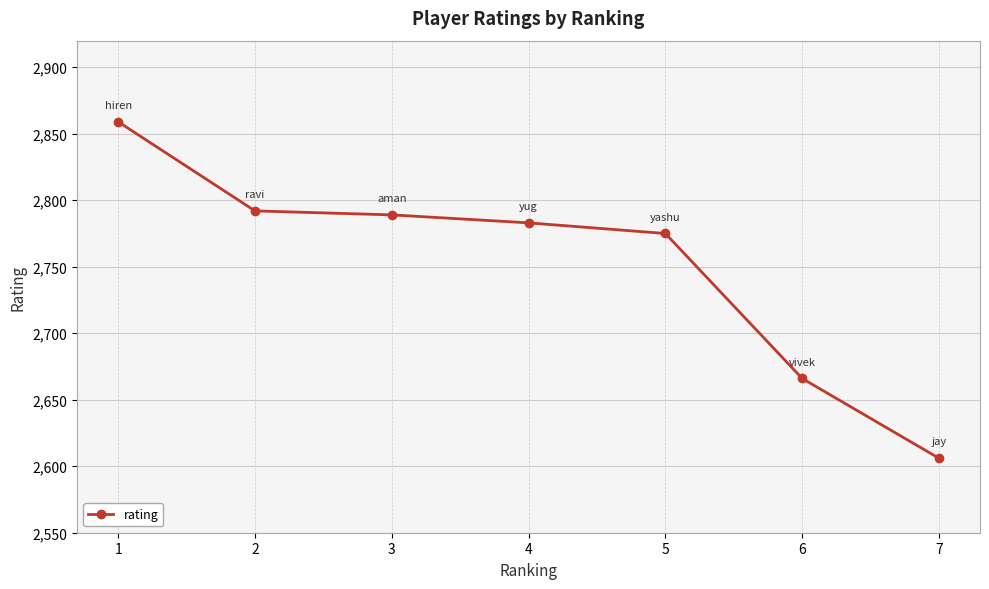

Reading left to right, what are all the values shown in this chart?

2859	2792	2789	2783	2775	2666	2606